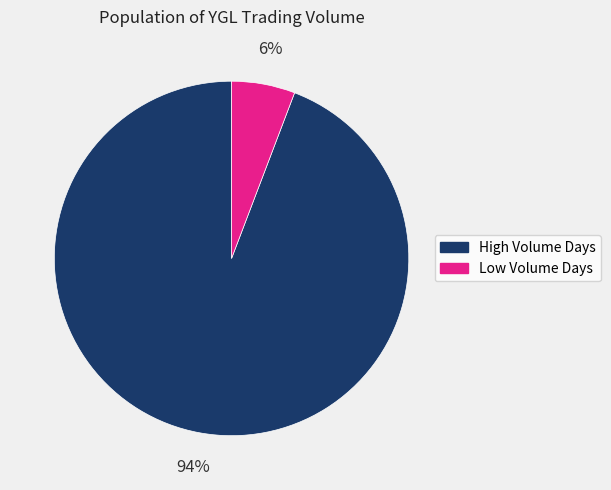

To the nearest percent, what is the difference between the largest and smallest slice percentages?

88%